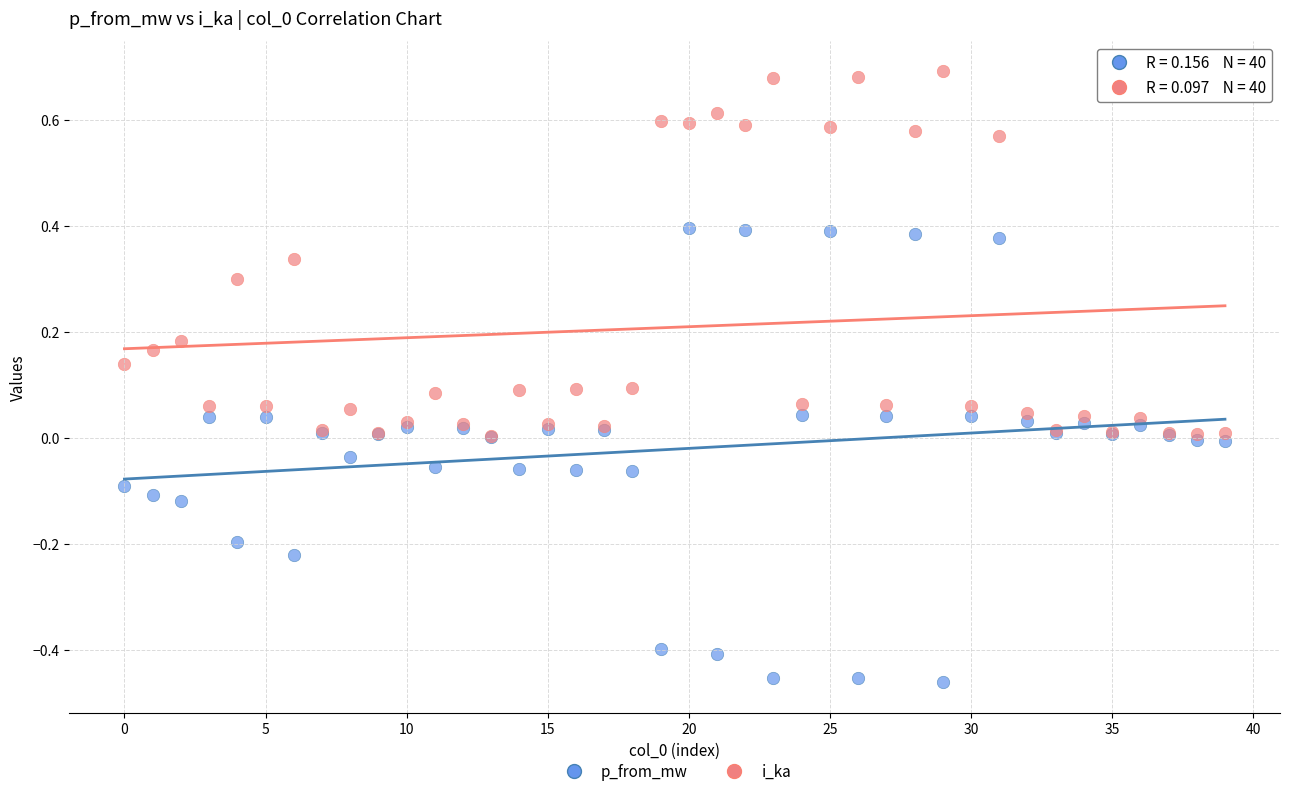

What are all the series names shown in the legend?

p_from_mw, i_ka